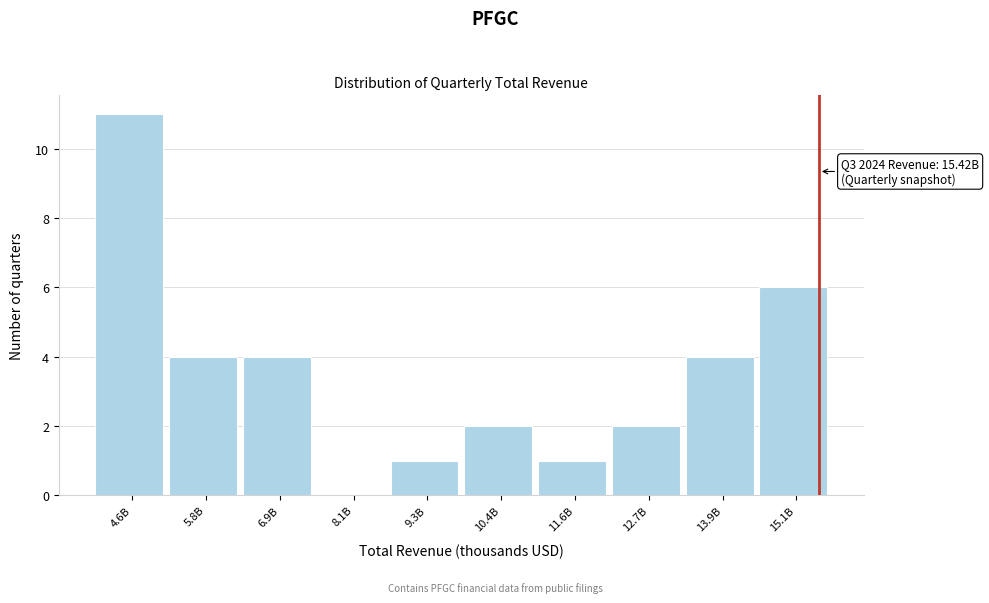

Reading left to right, extract all data points from this chart.

4.6B=11	5.8B=4	6.9B=4	8.1B=0	9.3B=1	10.4B=2	11.6B=1	12.7B=2	13.9B=4	15.1B=6